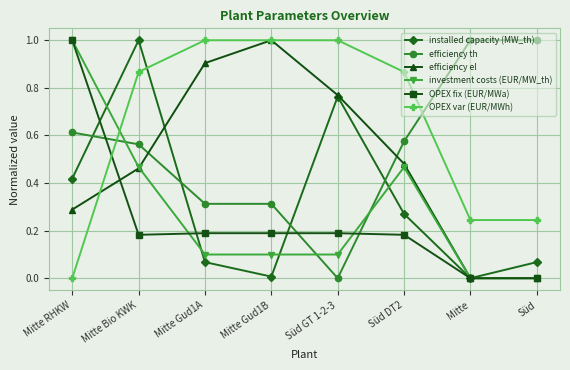

Is the value of efficiency th at Süd DT2 greater than the value of OPEX var (EUR/MWh) at Süd?

Yes